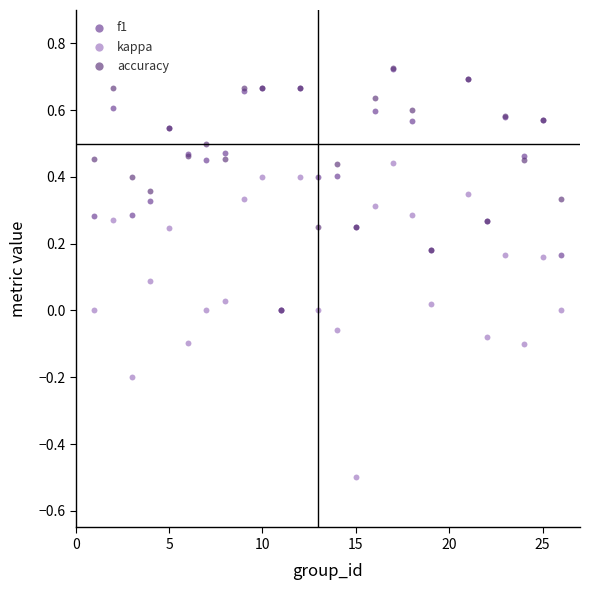

What are all the series names shown in the legend?

f1, kappa, accuracy